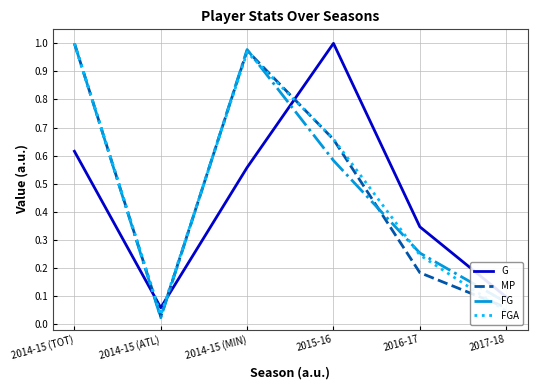

What is the average value of the FGA series?

0.5